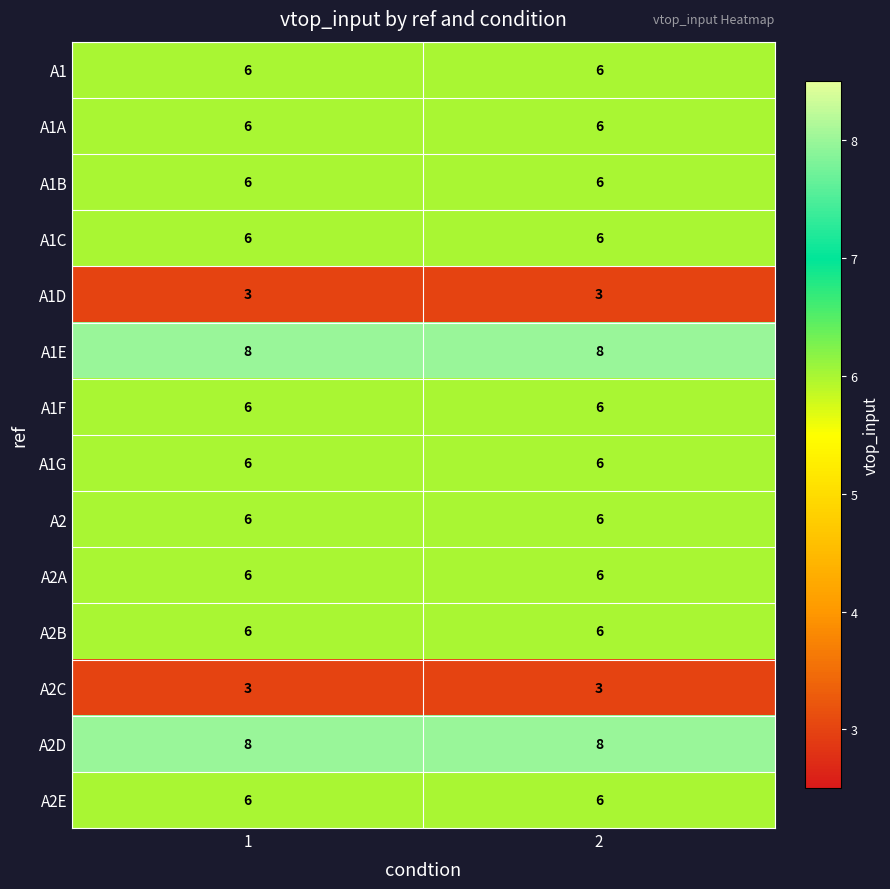

True or false: A2B has a value of 2 at 1.

False